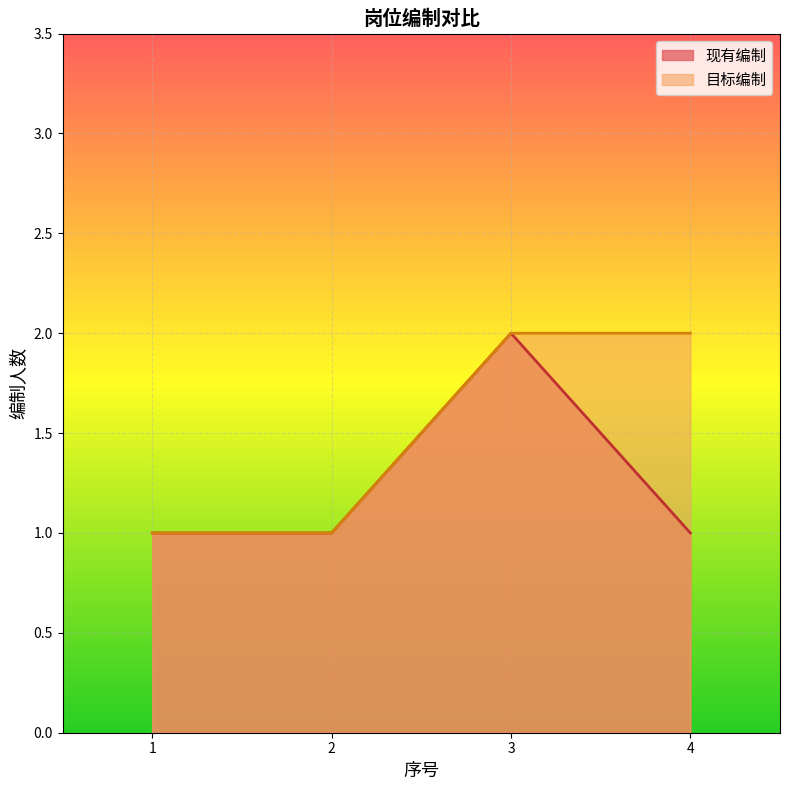

At which category is the sum across all series the highest?

3